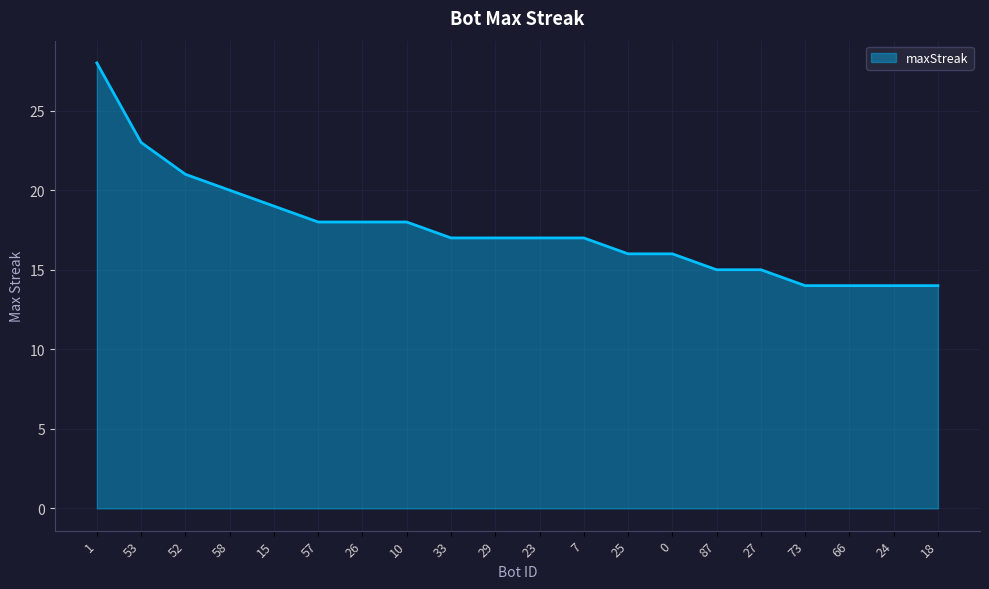

Which has a higher value, 25 or 87?

25